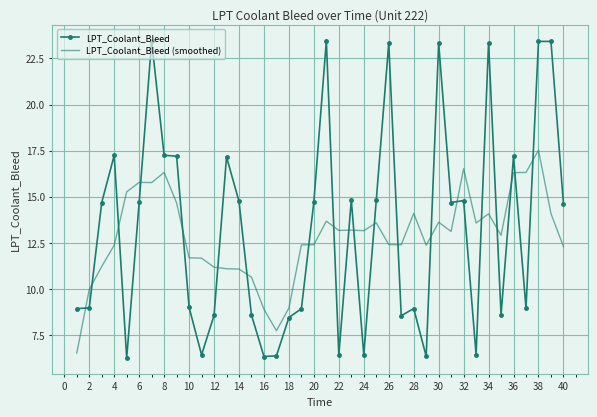

What is the difference between the maximum and minimum values in the LPT_Coolant_Bleed series?

17.2